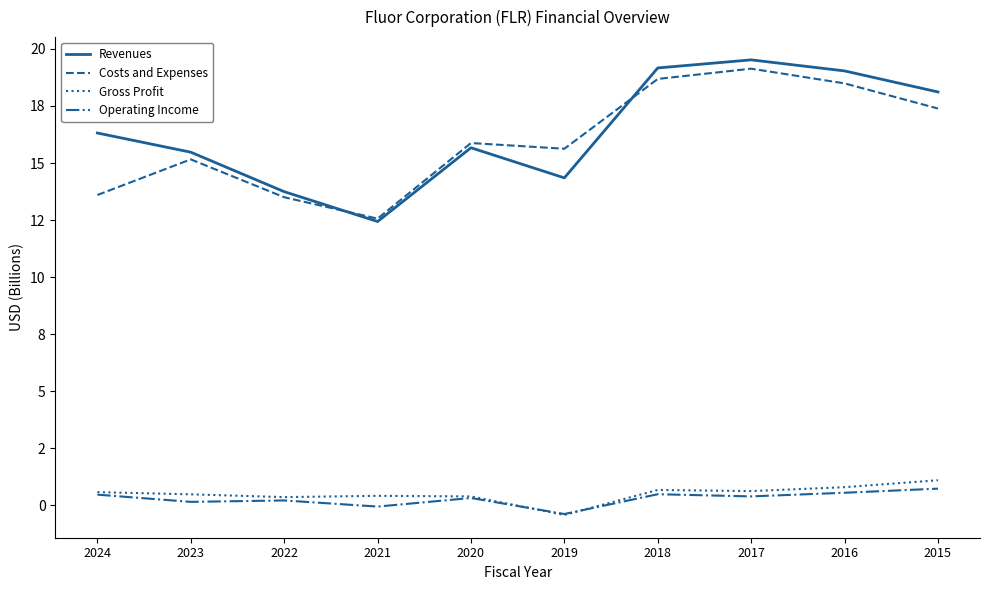

What are all the series names shown in the legend?

Revenues, Costs and Expenses, Gross Profit, Operating Income